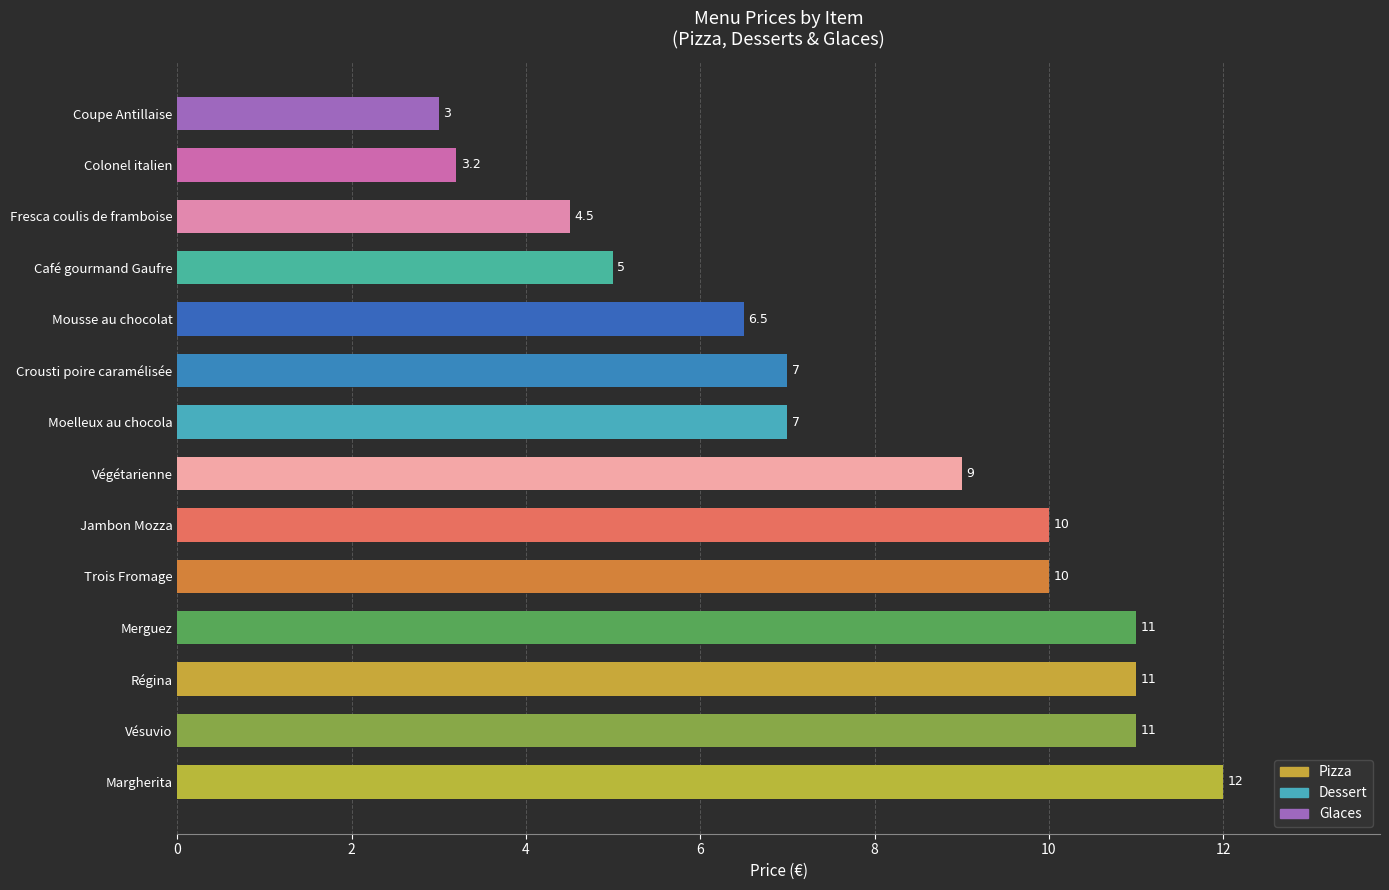

The chart shows a value of 2.9 at Végétarienne. True or false?

False